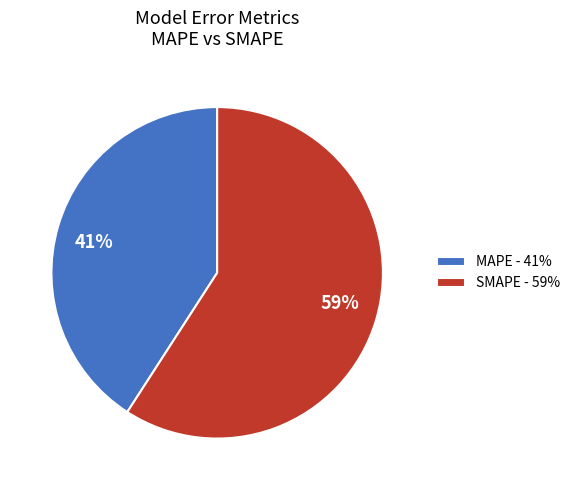

What is the smallest slice in the pie chart?

MAPE